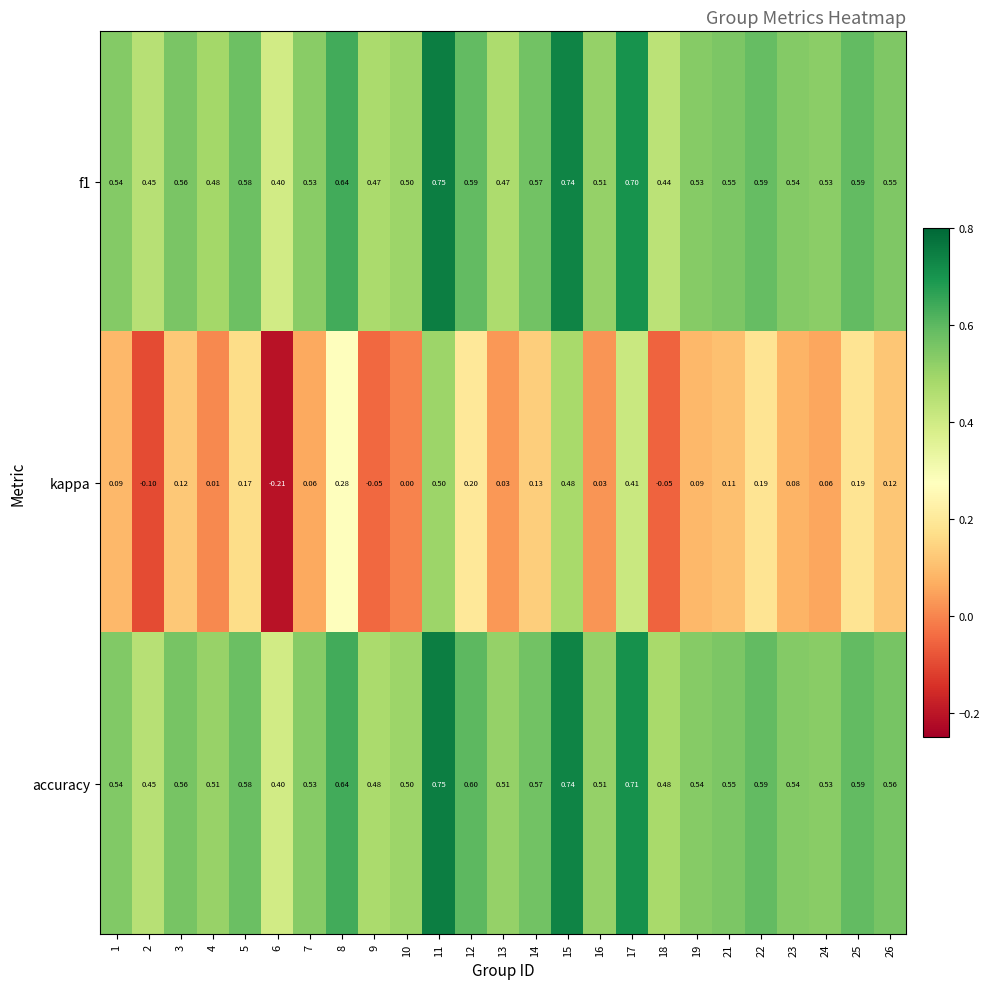

Which series has the largest total across all categories?

accuracy